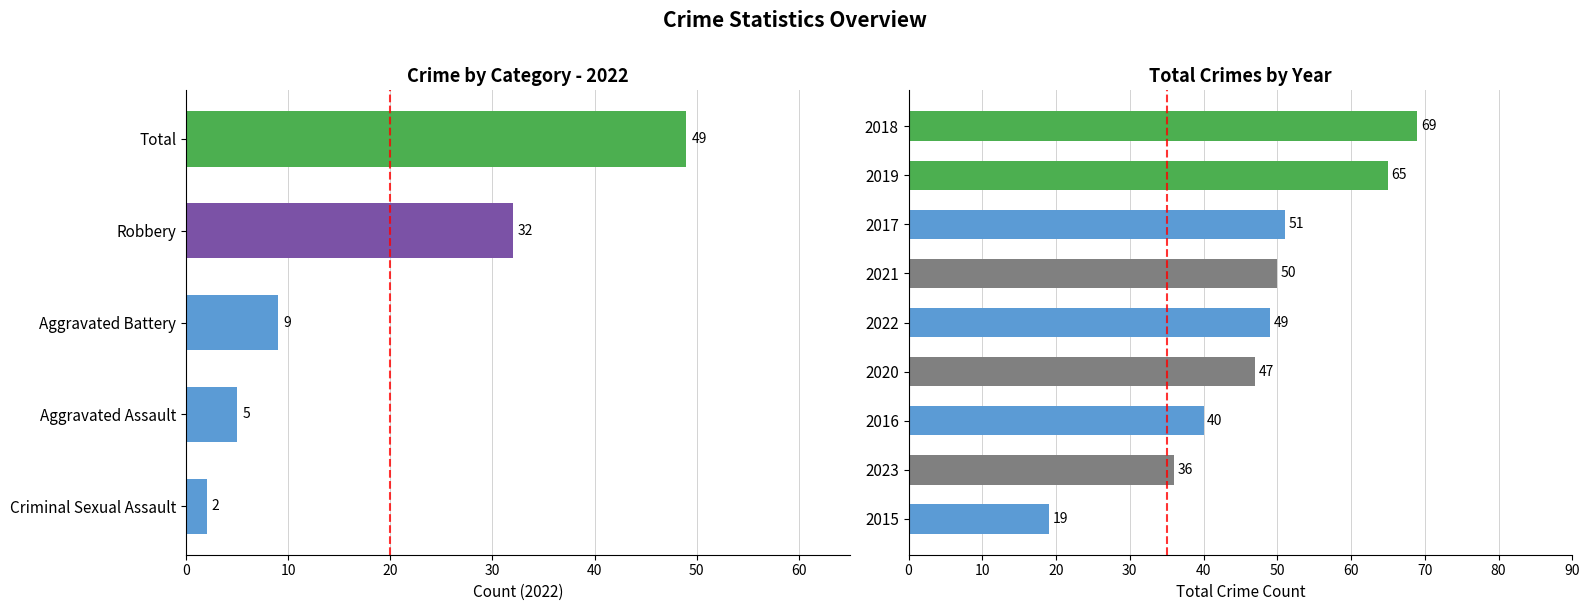

What is the greatest value displayed?

69